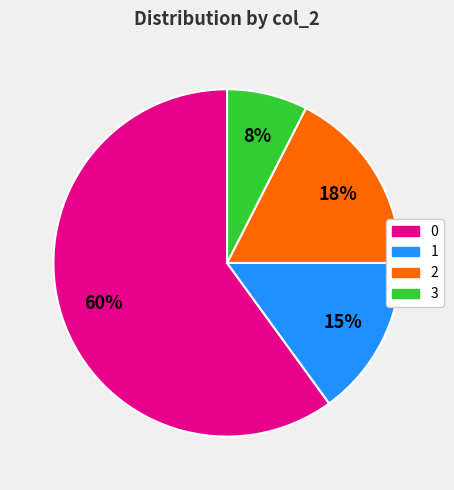

To the nearest percent, what is the average slice percentage?

25%